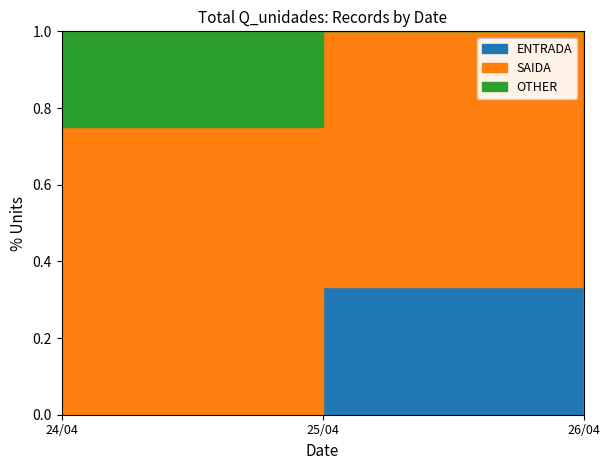

Is it true that SAIDA equals 2 at 25/04?

False